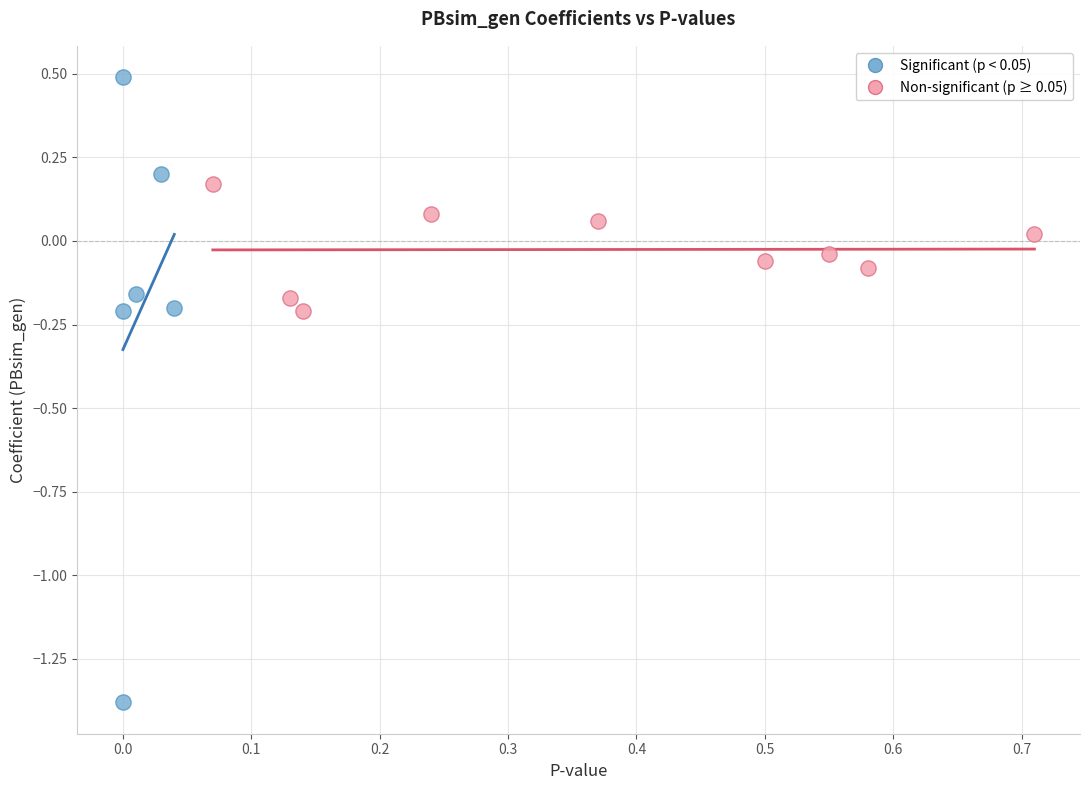

Which series has the largest Y range (max minus min)?

Significant (p < 0.05)